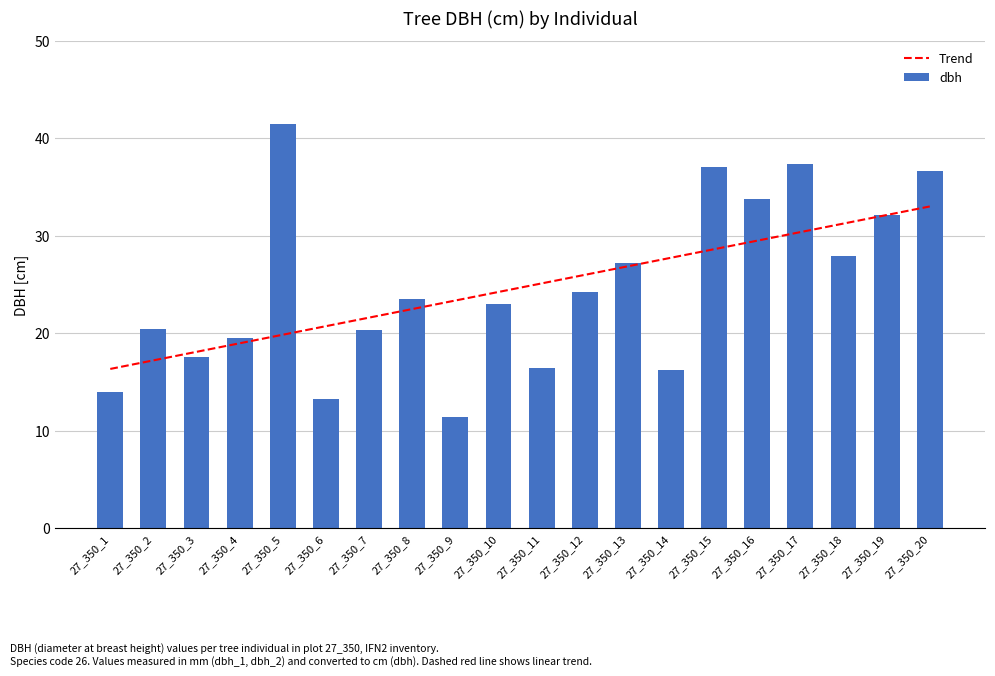

What is the greatest value displayed?

41.5